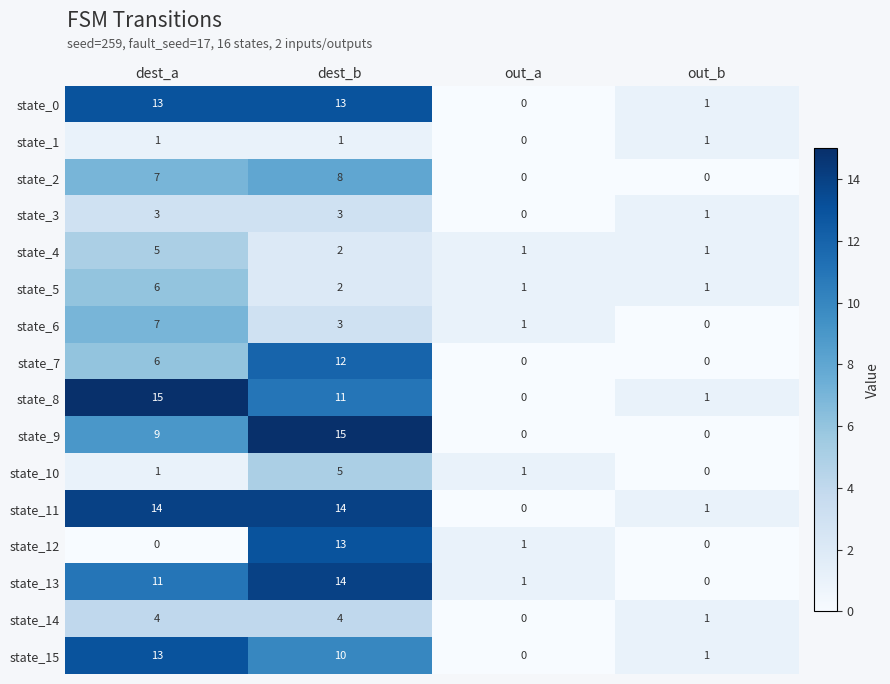

At which category is the sum across all series the highest?

dest_b